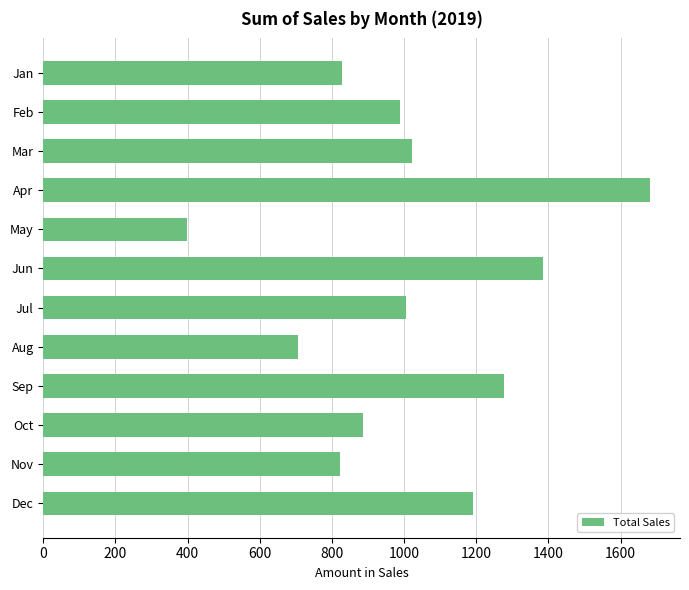

Which label corresponds to the smallest value in the chart?

May